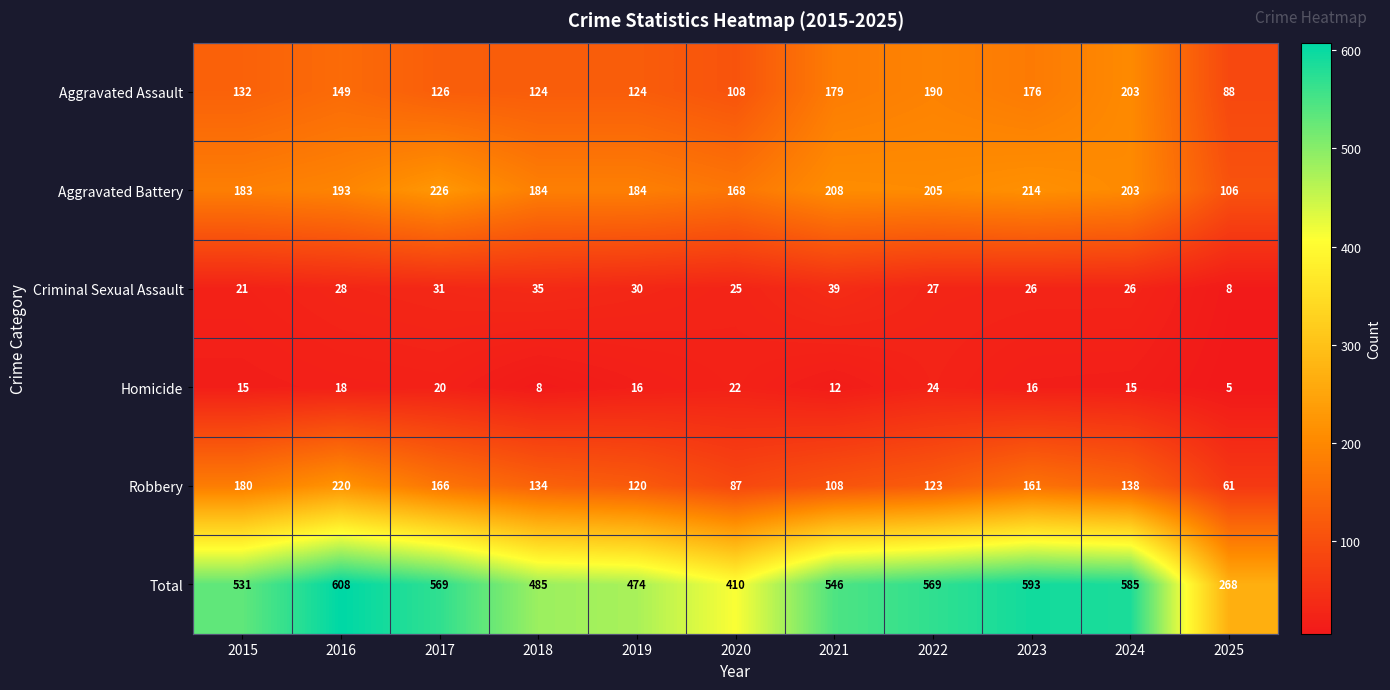

Rank the categories by Robbery value from highest to lowest.

2016, 2015, 2017, 2023, 2024, 2018, 2022, 2019, 2021, 2020, 2025